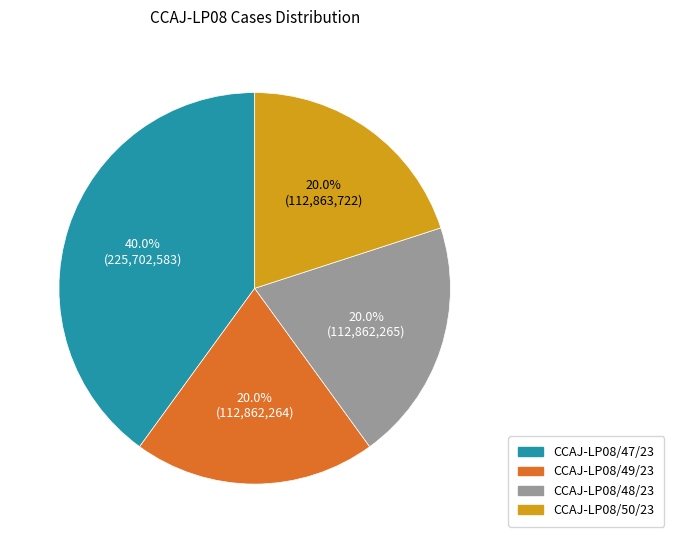

What percentage do CCAJ-LP08/50/23 and CCAJ-LP08/48/23 together represent?

40.0%